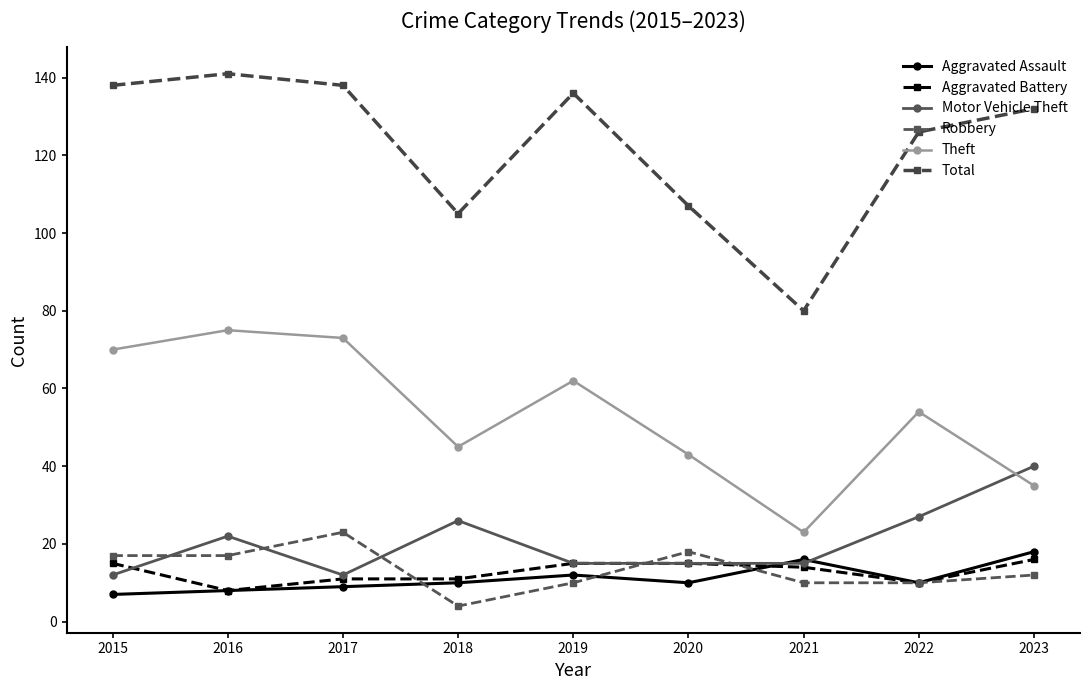

Reading left to right, extract all data points from this chart.

Aggravated Assault: 7	8	9	10	12	10	16	10	18
Aggravated Battery: 15	8	11	11	15	15	14	10	16
Motor Vehicle Theft: 12	22	12	26	15	15	15	27	40
Robbery: 17	17	23	4	10	18	10	10	12
Theft: 70	75	73	45	62	43	23	54	35
Total: 138	141	138	105	136	107	80	126	132